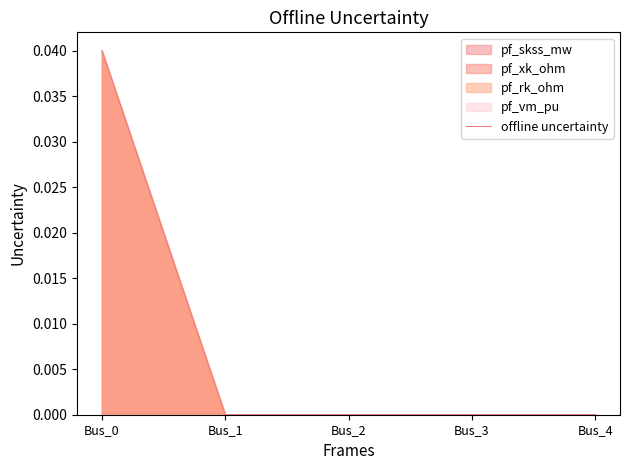

Rank the categories by value from highest to lowest.

Bus_0, Bus_1, Bus_2, Bus_3, Bus_4